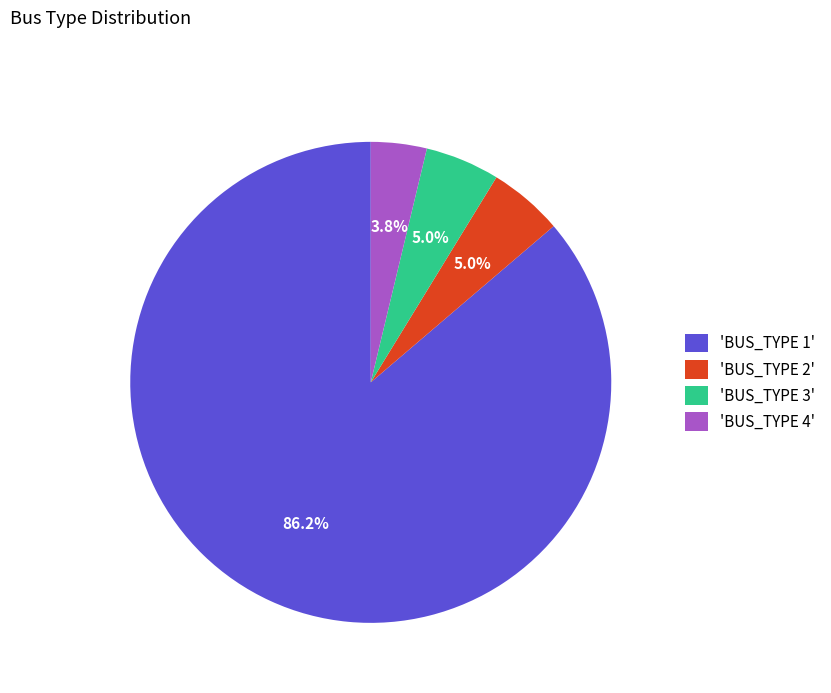

What is the ratio of the value at 'BUS_TYPE 1' to the value at 'BUS_TYPE 2'?

17.2